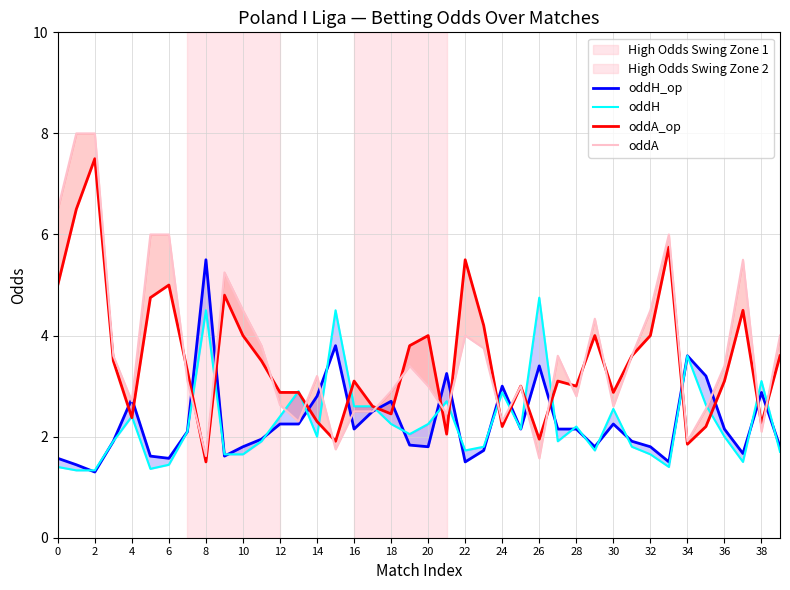

Between 34 and 23, which series saw the biggest shift?

oddA_op